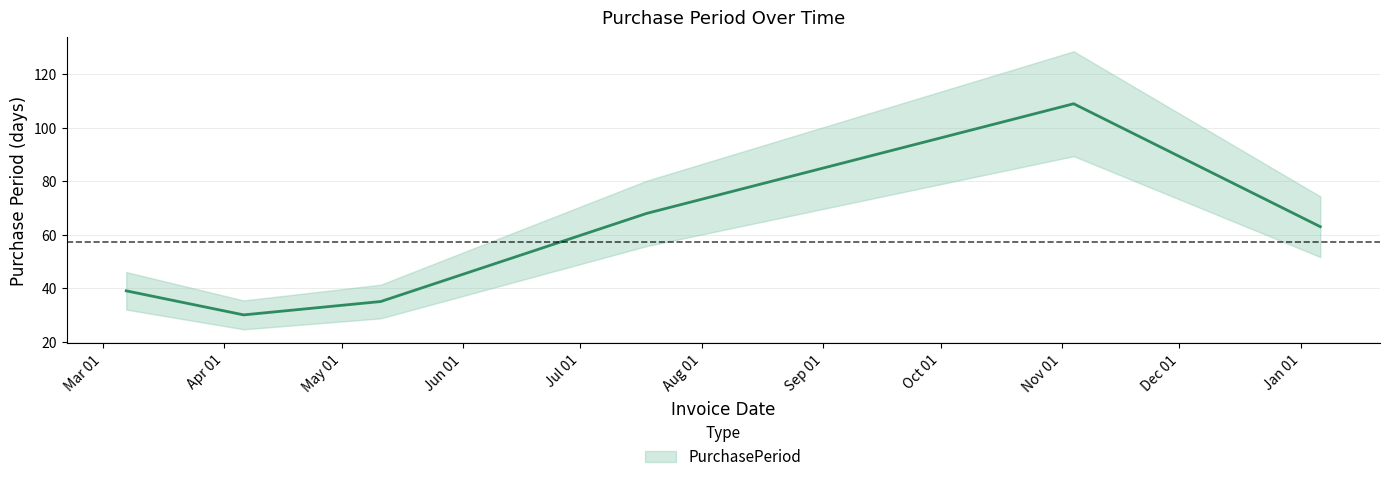

Count the number of values greater than 63.

2